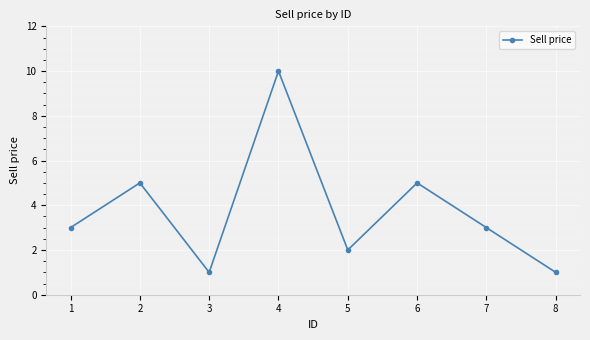

Count the values in the range 2 to 5.

5